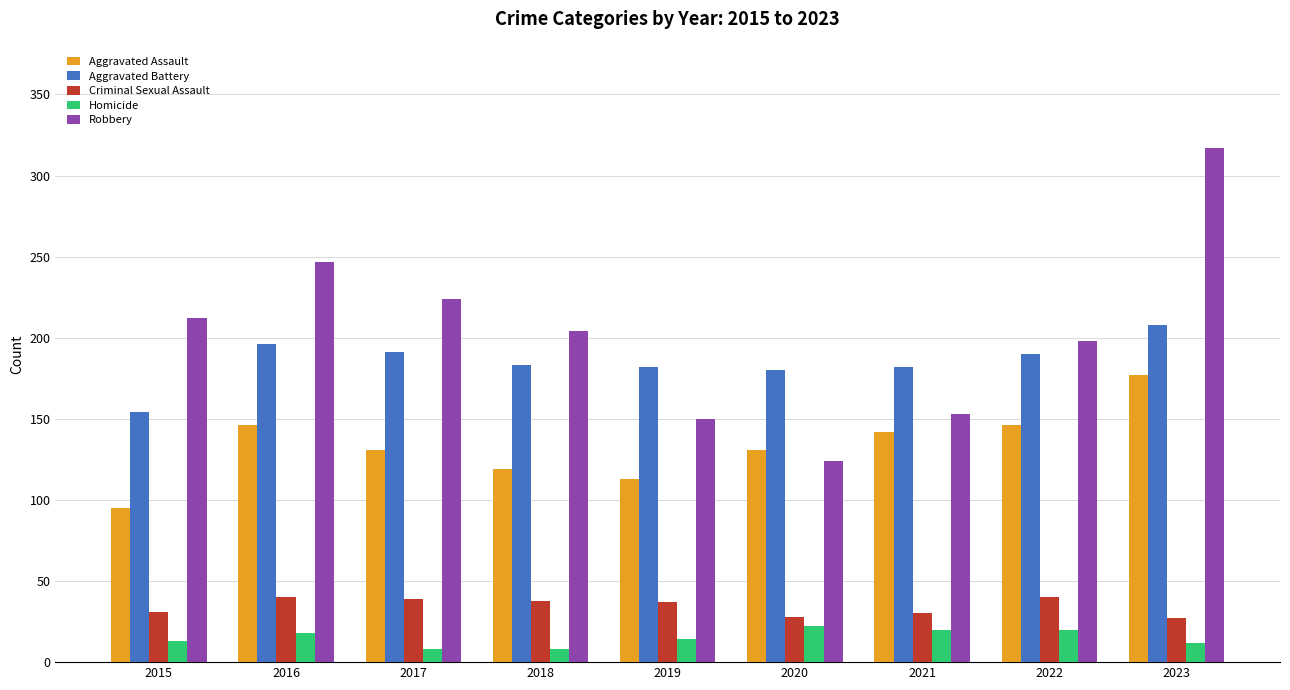

Which series has the largest total across all categories?

Robbery